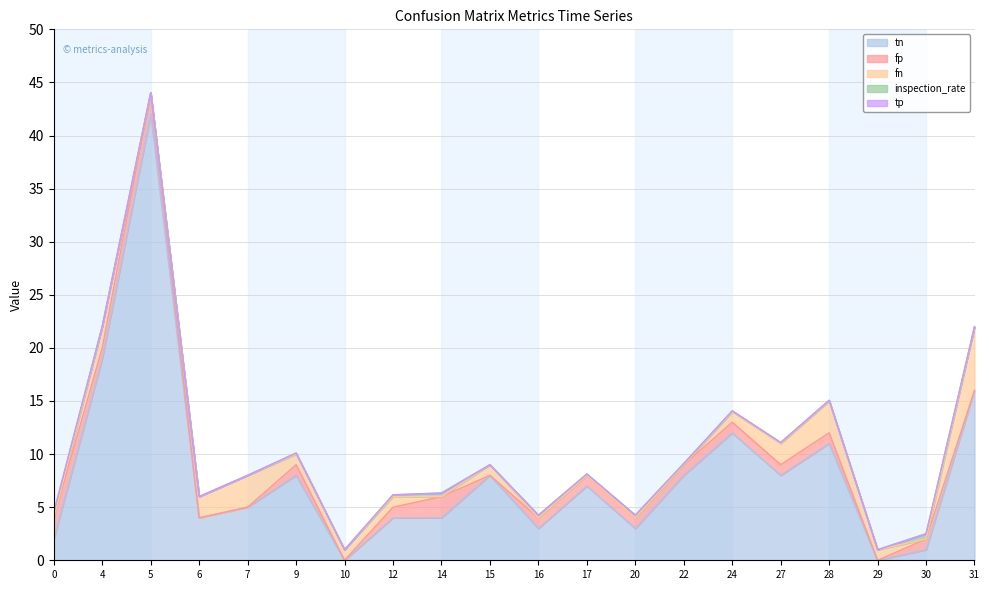

At which category does the chart reach its minimum across all series?

10